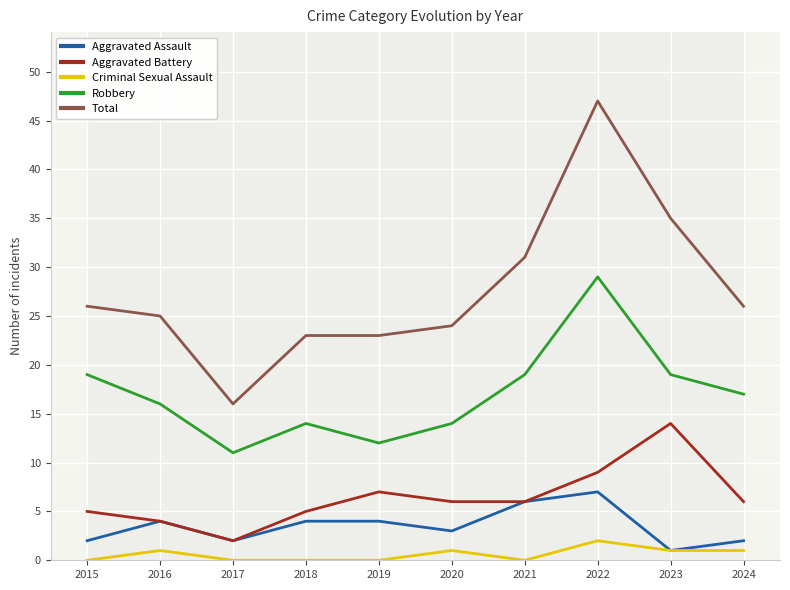

How many lines are shown in the chart?

5